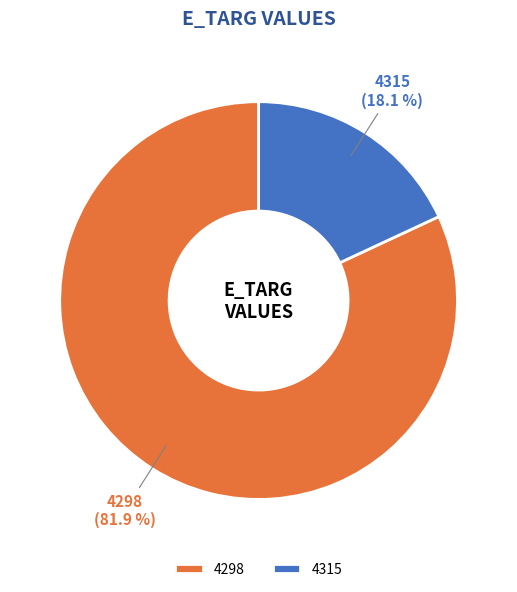

What percentage is the 4298 slice, to the nearest percent?

82%